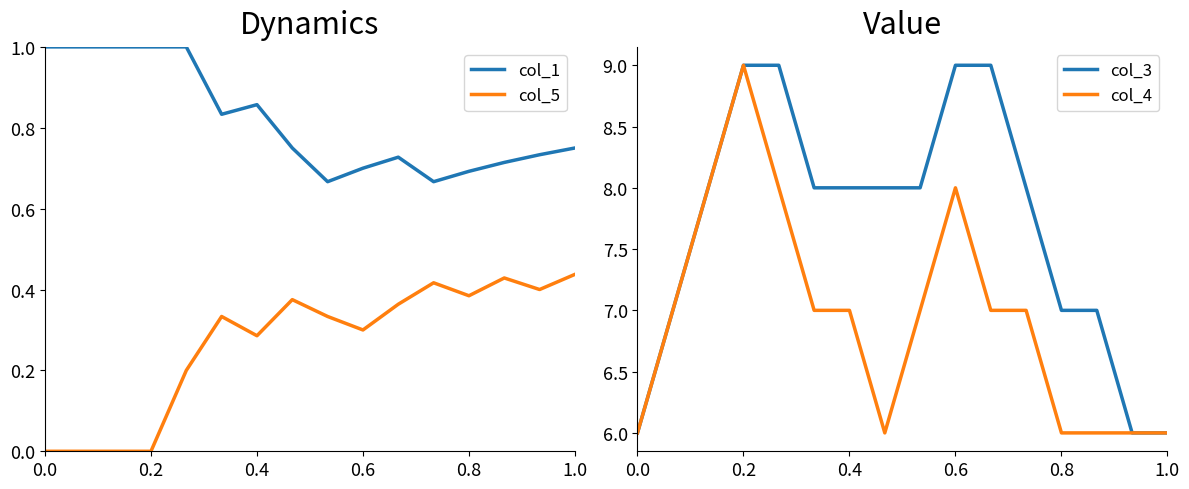

The col_5 series shows 0.2 at 0.2. True or false?

False